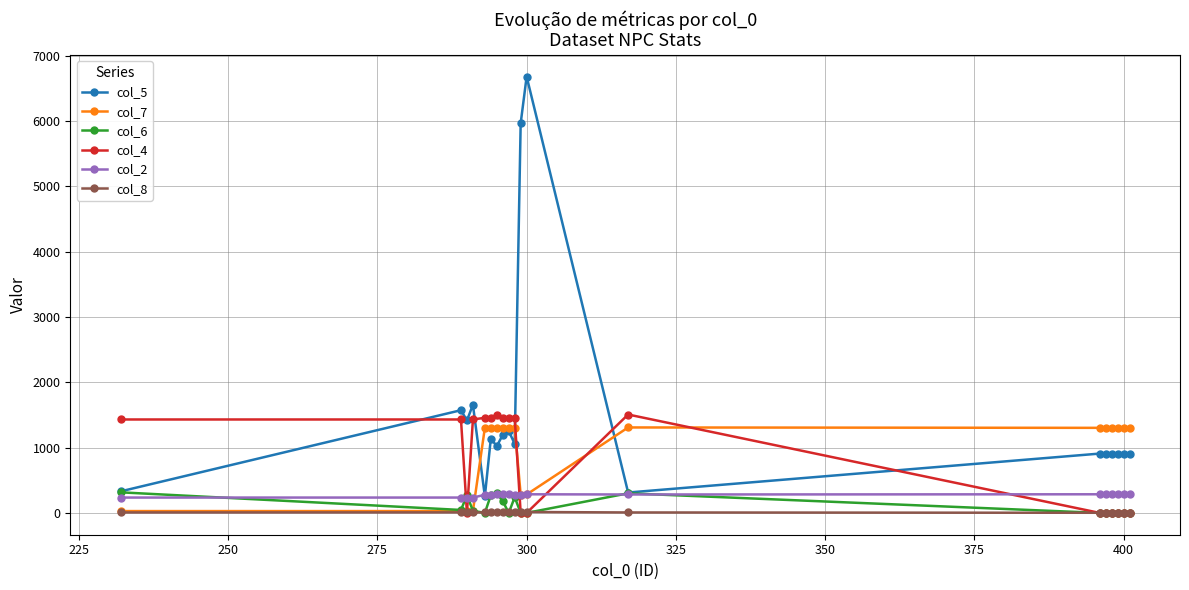

Is this an area chart (filled region under the line)?

No